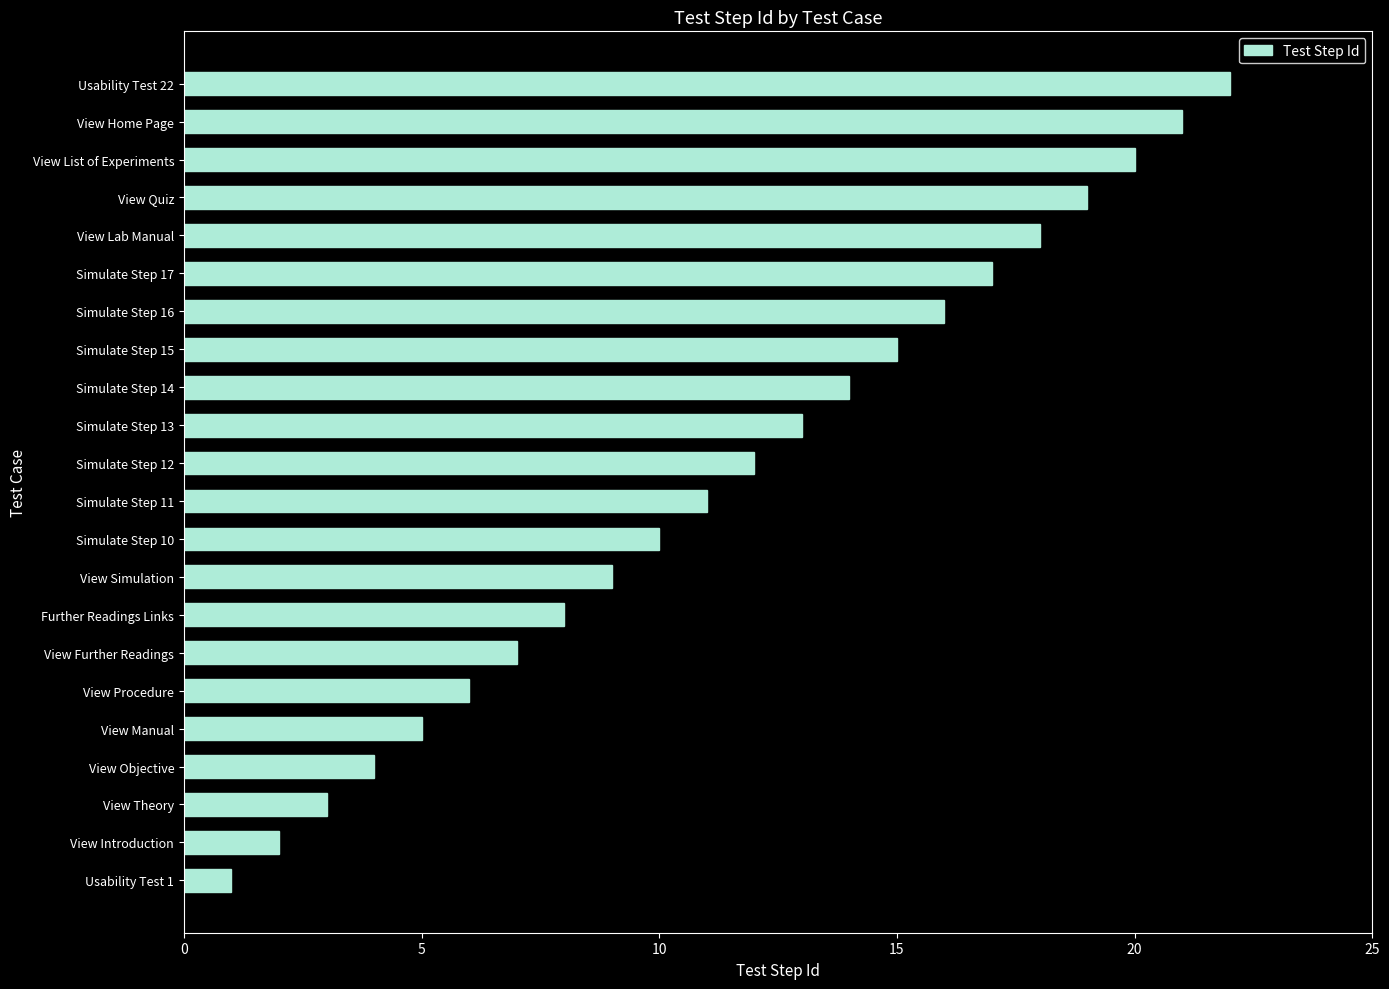

Which category has the highest value across all series?

Usability Test 22